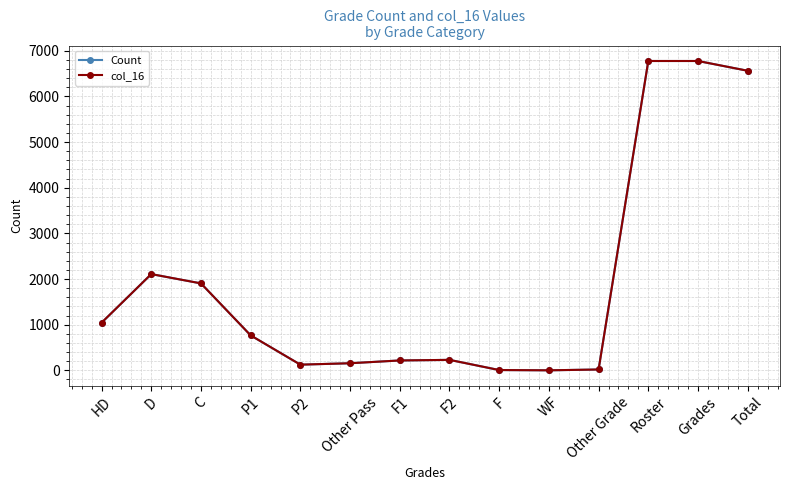

True or false: Count and col_16 cross at least once.

False